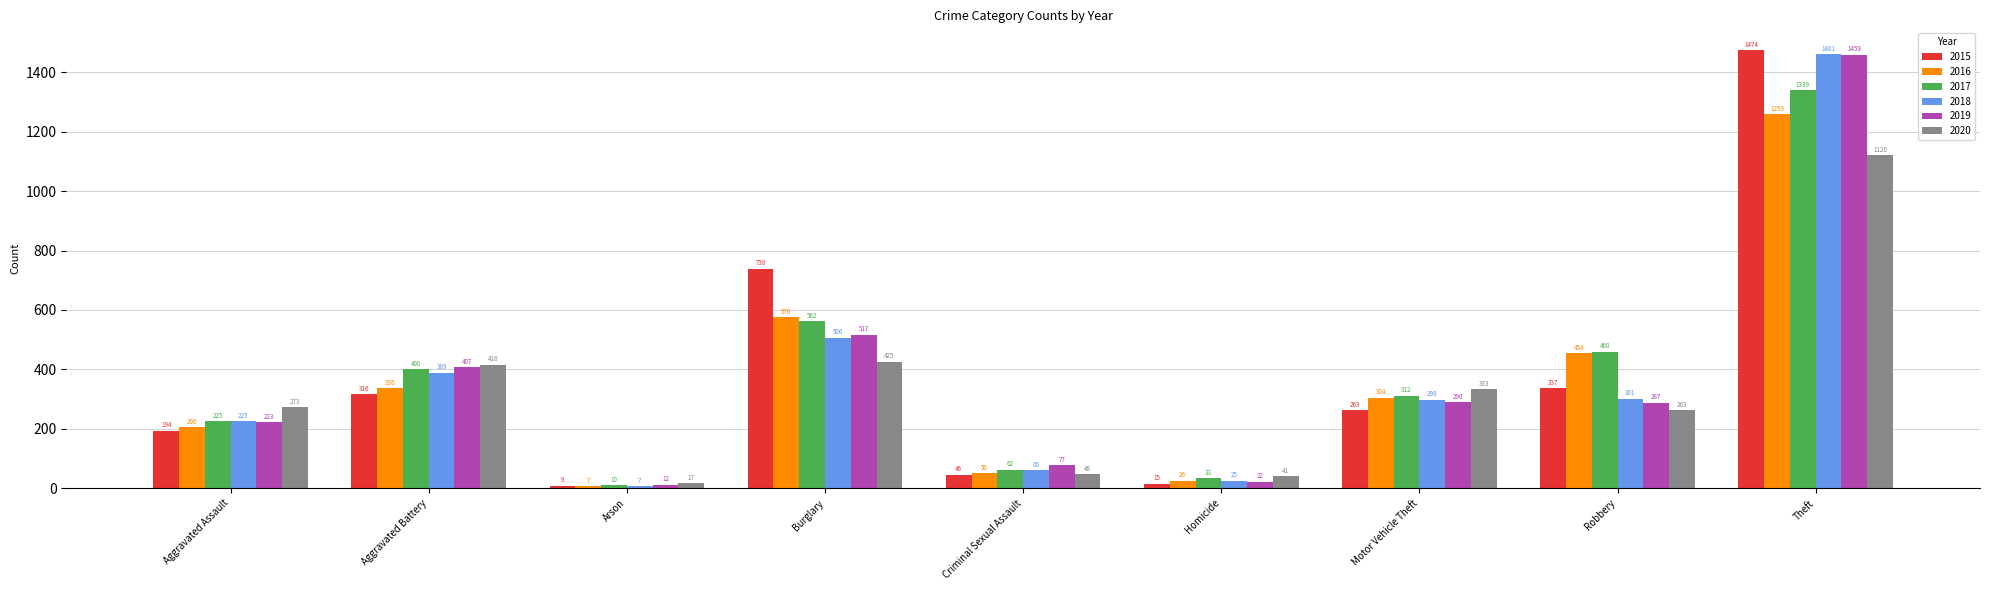

What is the spread (max minus min) of values at Burglary?

313